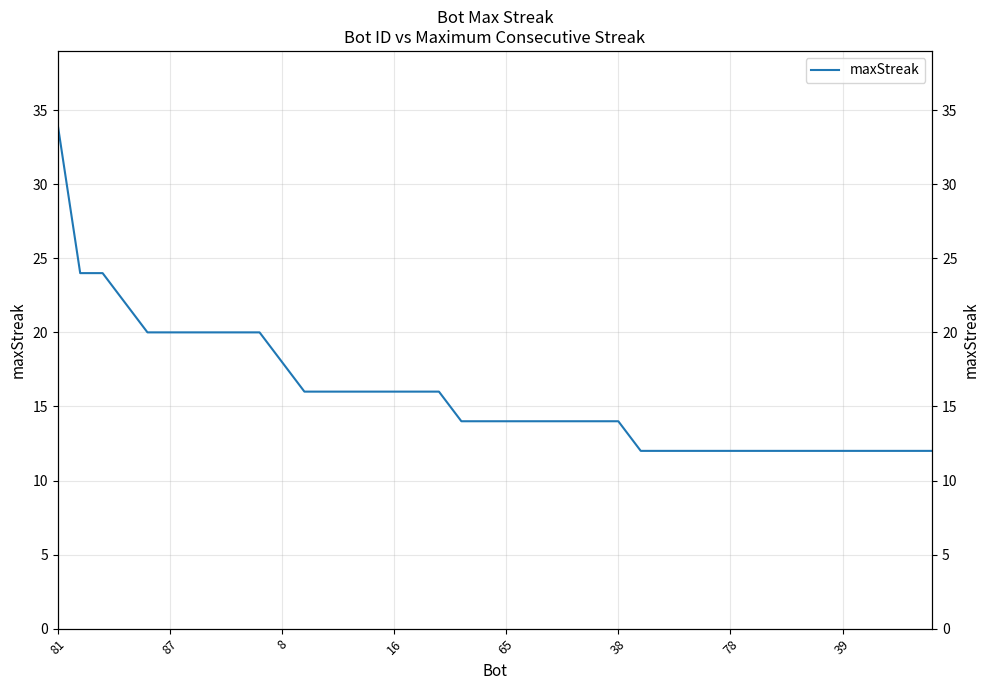

Reading left to right, what are all the values shown in this chart?

34	24	24	22	20	20	20	20	20	20	18	16	16	16	16	16	16	16	14	14	14	14	14	14	14	14	12	12	12	12	12	12	12	12	12	12	12	12	12	12